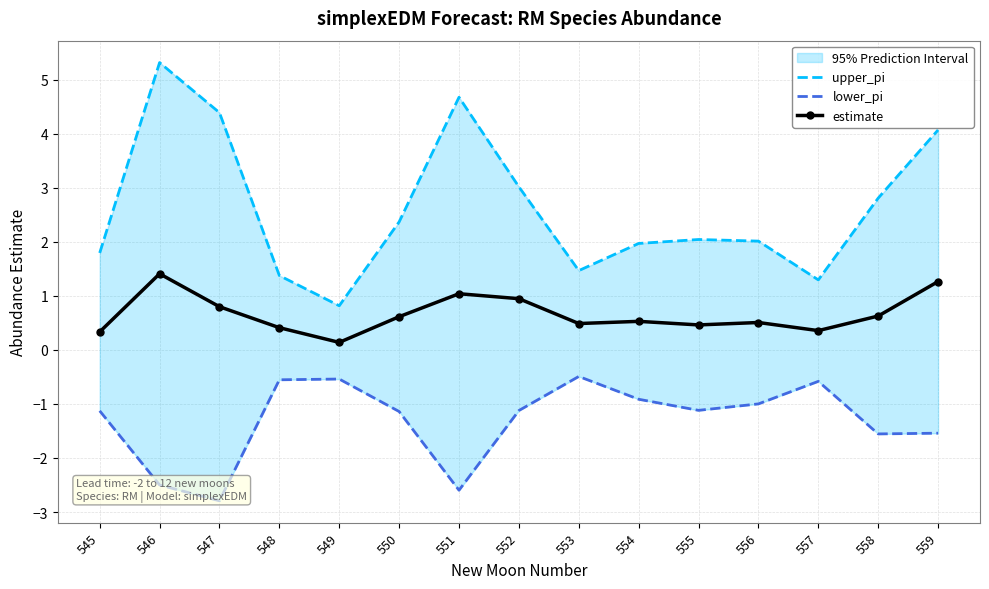

Count the number of data series in this chart.

3